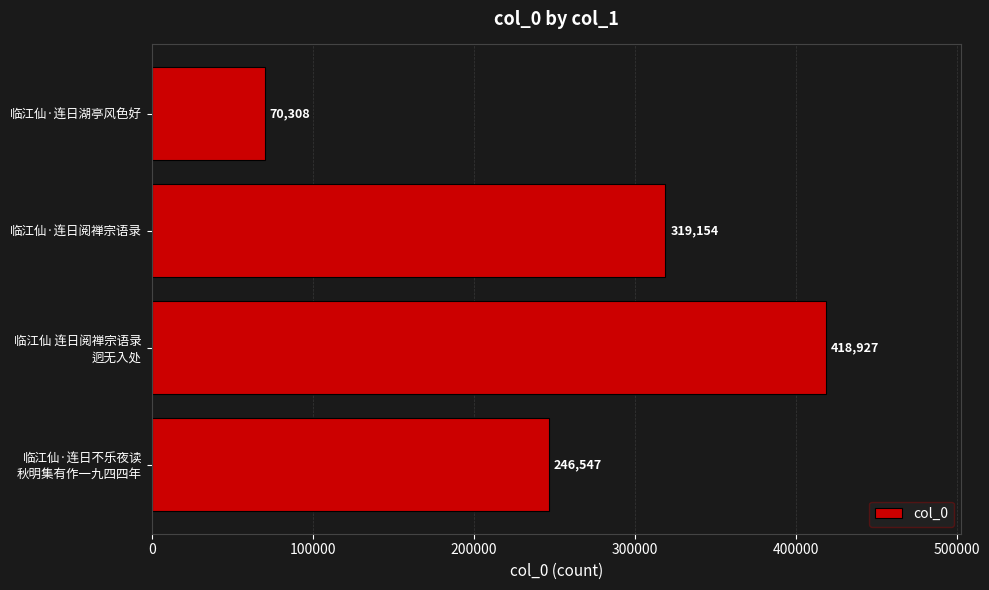

Reading top to bottom, transcribe all the data shown in this chart.

70308	319154	418927	246547